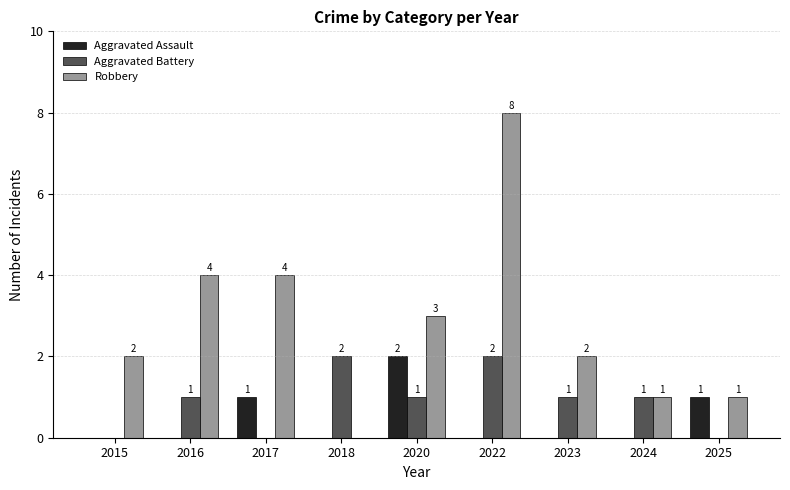

What is the greatest value displayed?

8